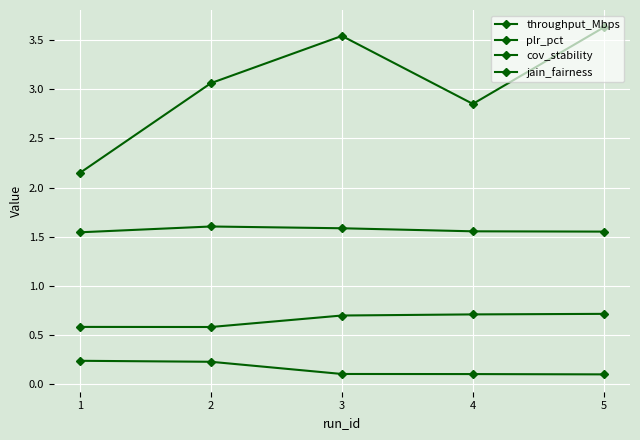

Which label corresponds to the largest value in the chart?

5